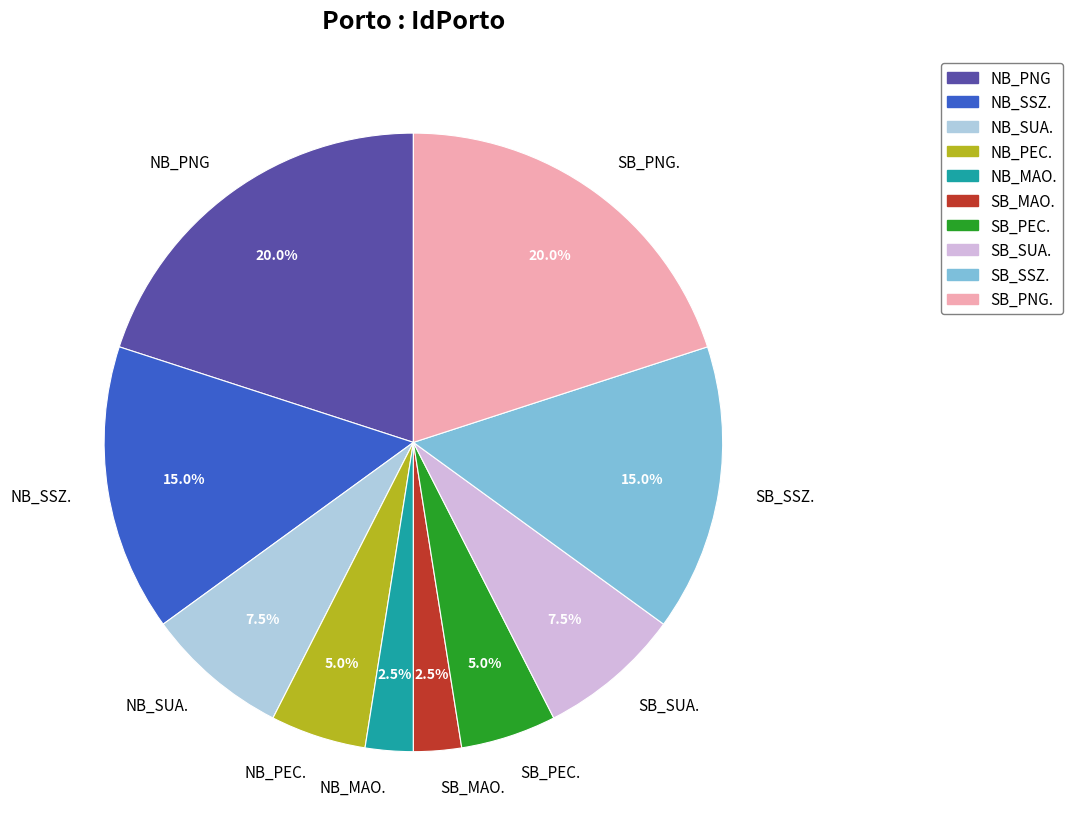

To the nearest percent, what is the average slice percentage?

10%